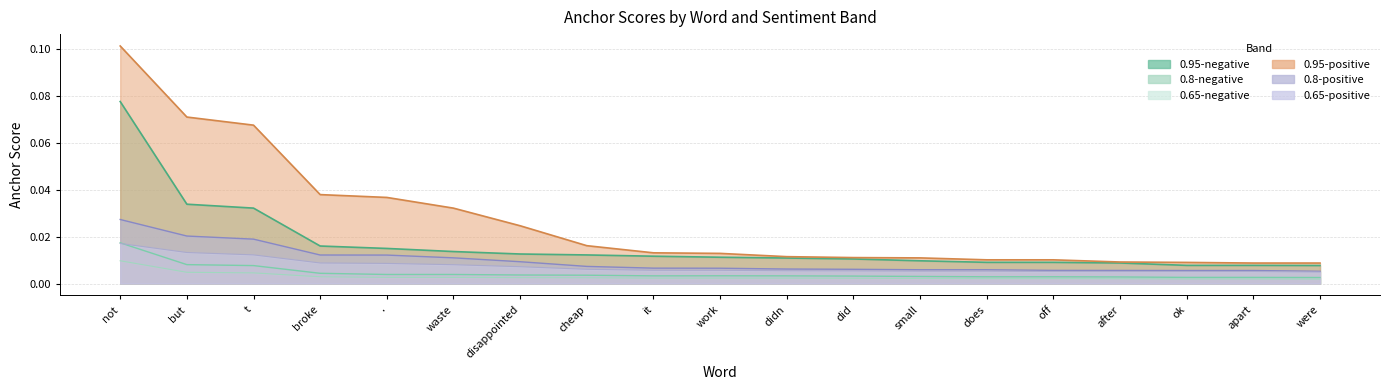

True or false: 0.65-positive has a value of 0.0 at cheap.

False